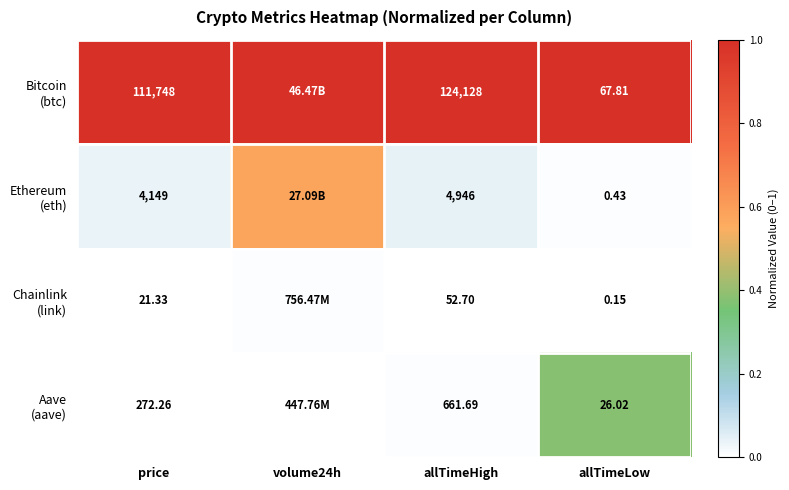

Which series changed the most between volume24h and allTimeLow?

Ethereum (eth)